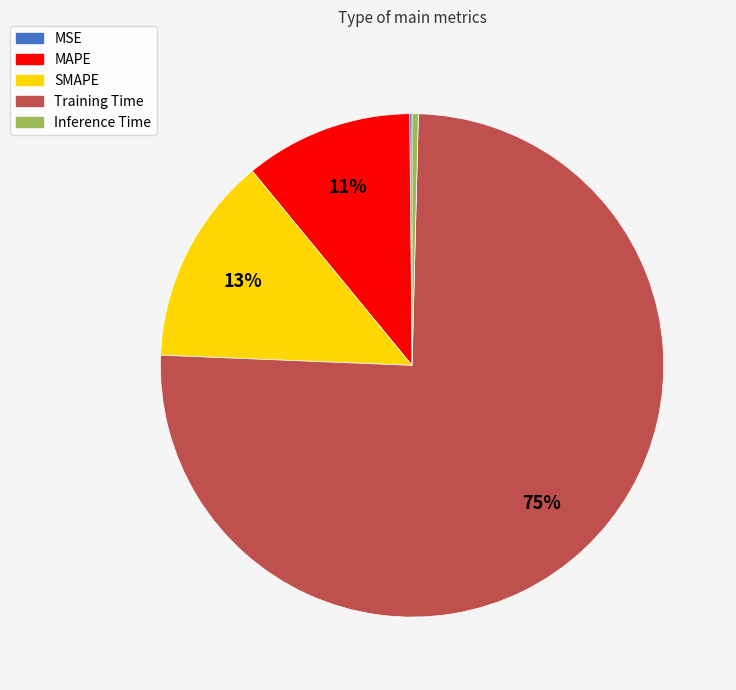

To the nearest percent, what is the average slice percentage?

20%